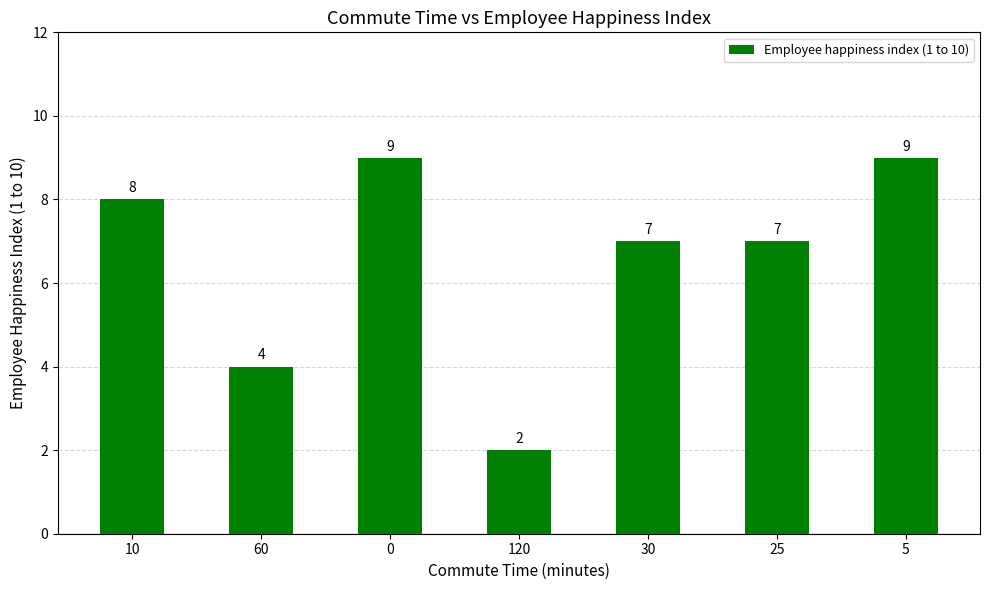

Reading left to right, list all the values displayed in this chart.

10=8	60=4	0=9	120=2	30=7	25=7	5=9